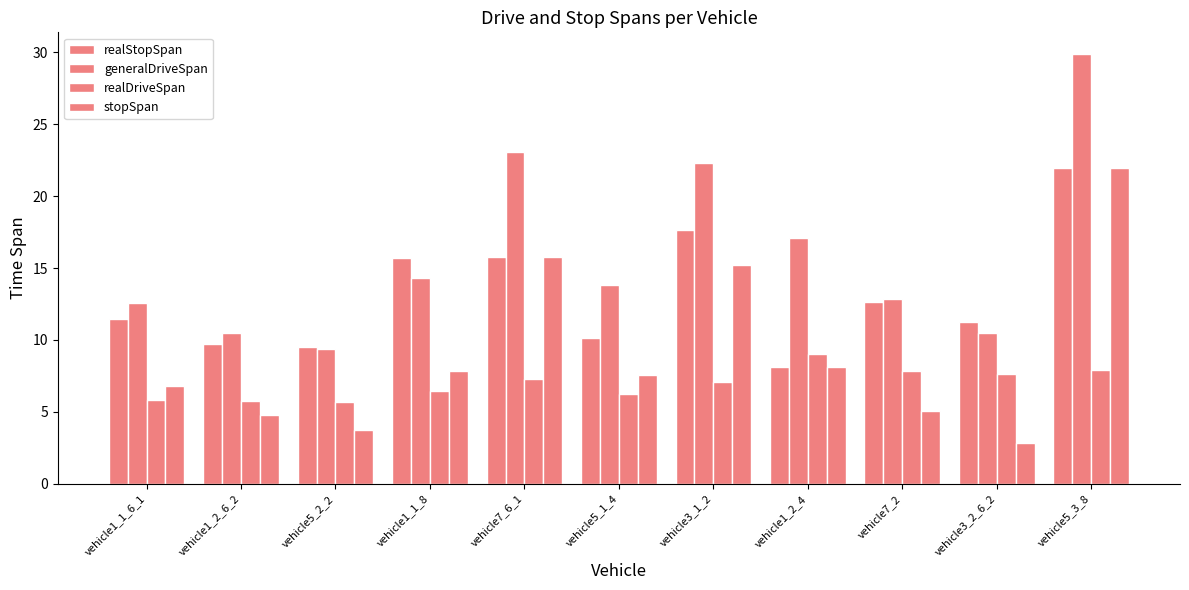

Is it true that generalDriveSpan equals 5.9 at vehicle3_2_6_2?

False